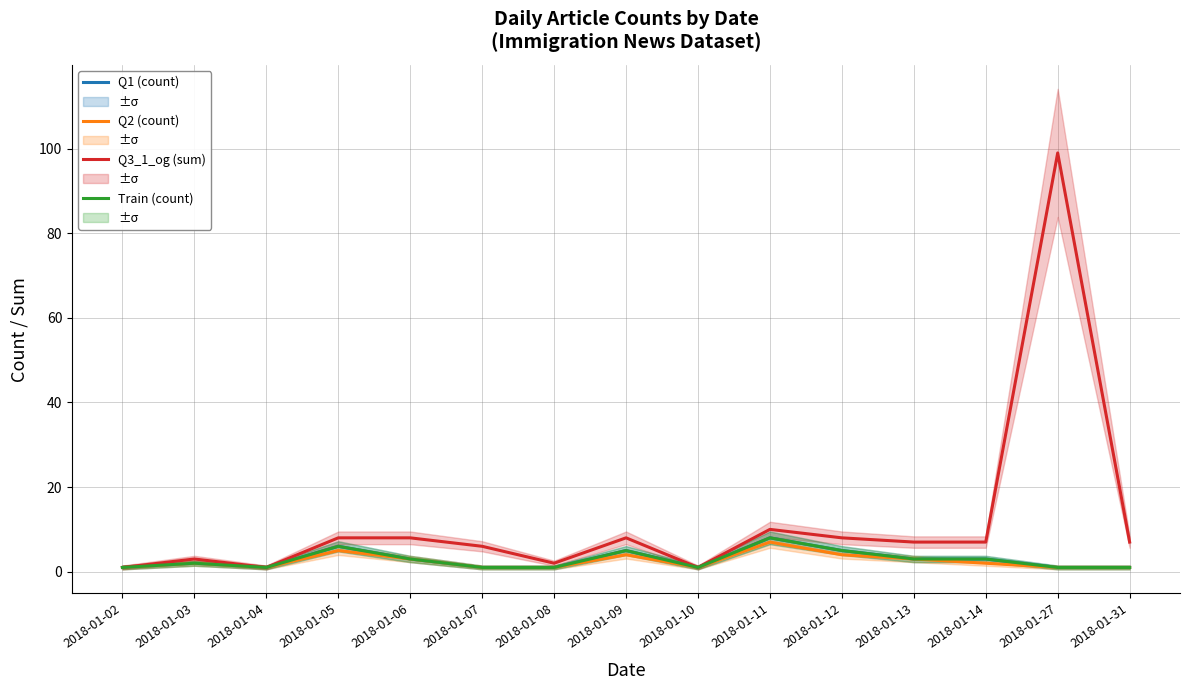

Which label corresponds to the largest value in the chart?

2018-01-27